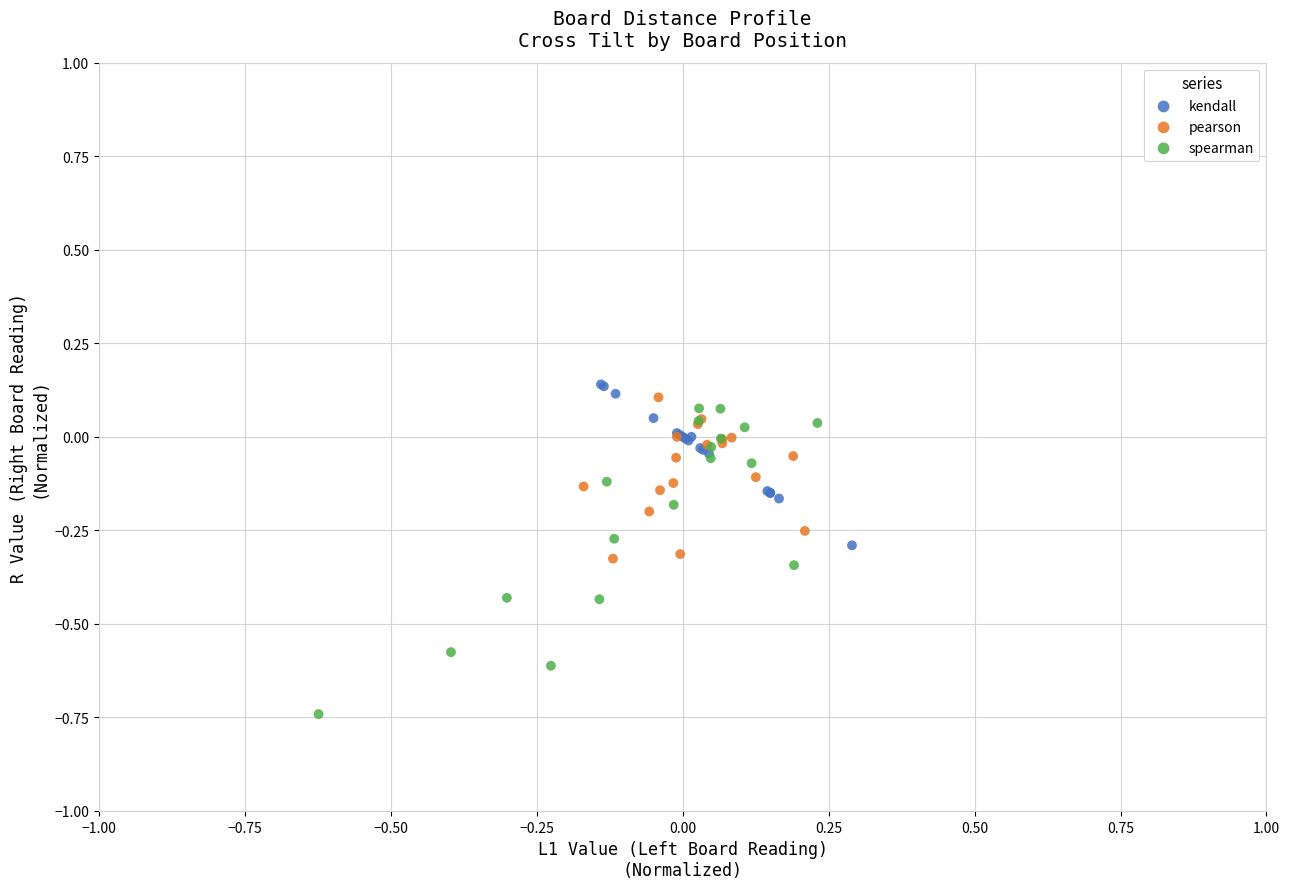

Which series has the widest spread of Y values?

spearman